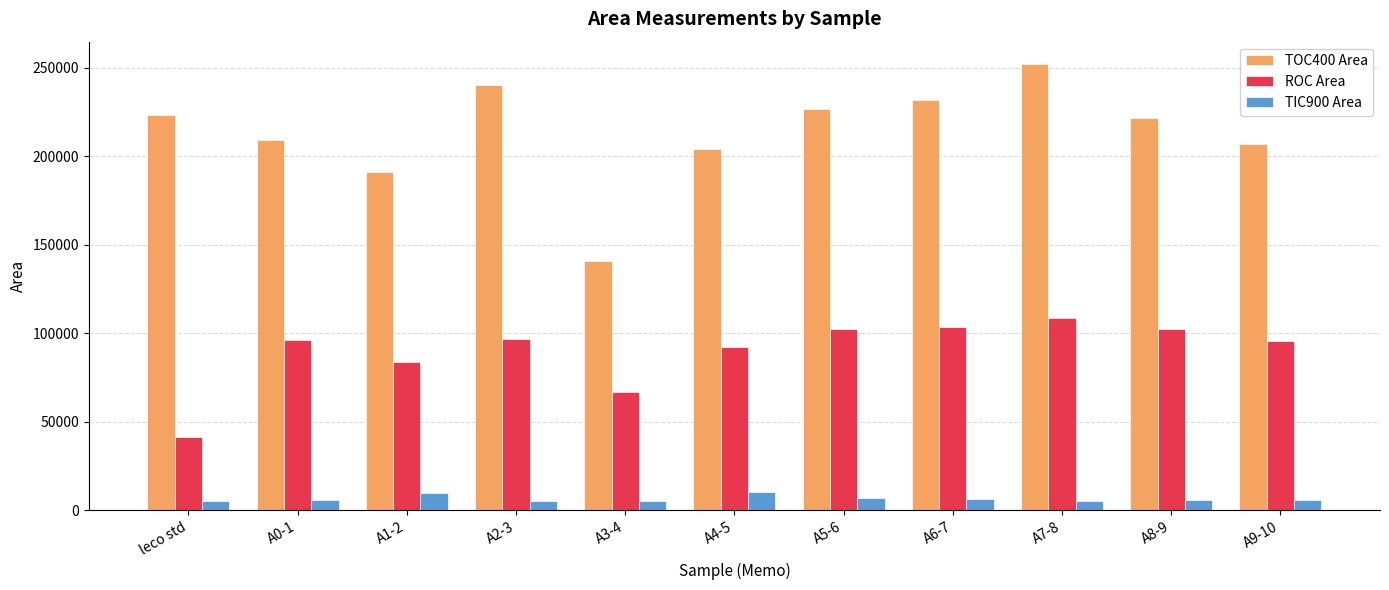

How many bars are there in total?

33